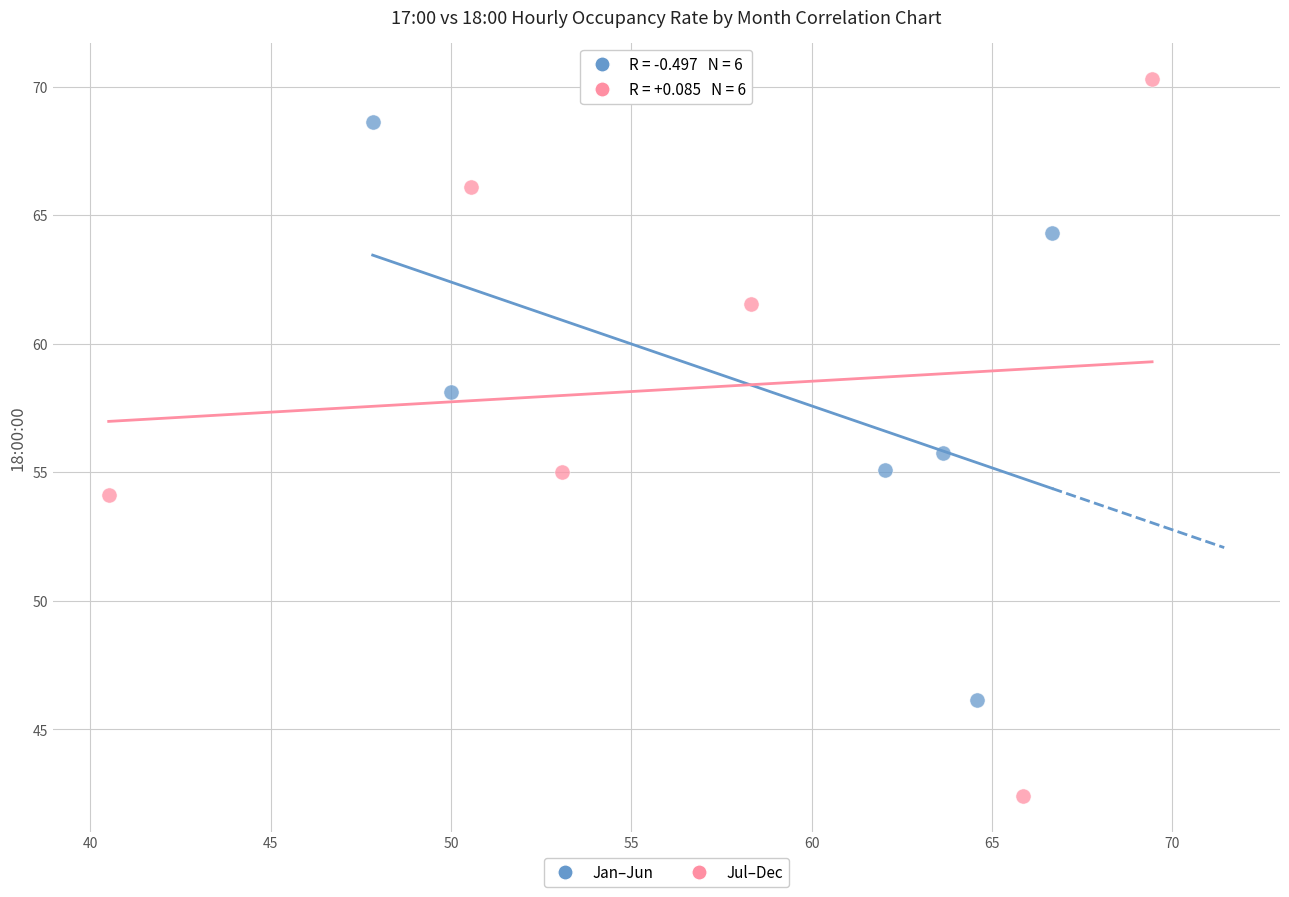

Which series has the largest Y range (max minus min)?

Jul–Dec